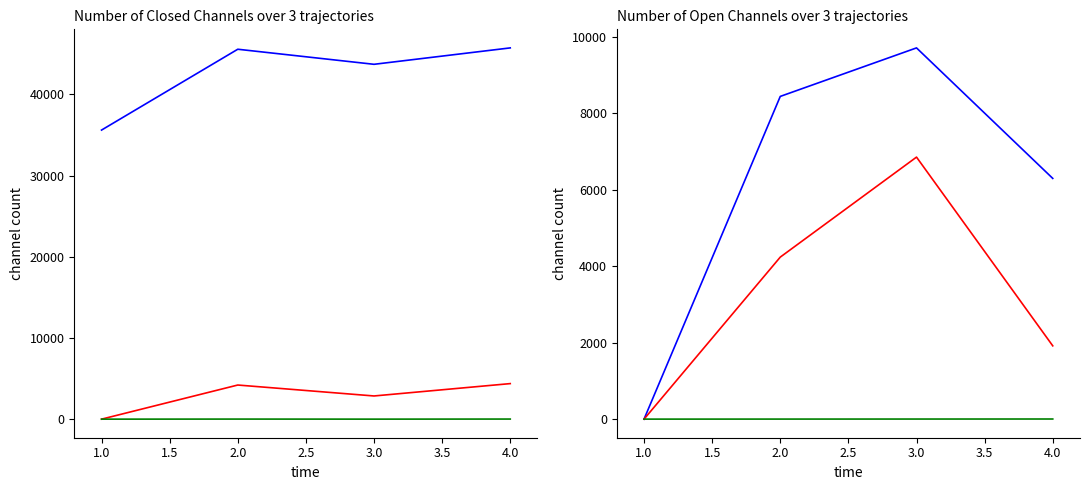

What are all the series names shown in the legend?

selected, transfers_in, opponent_team, transfers_out, |transfers_balance|, round